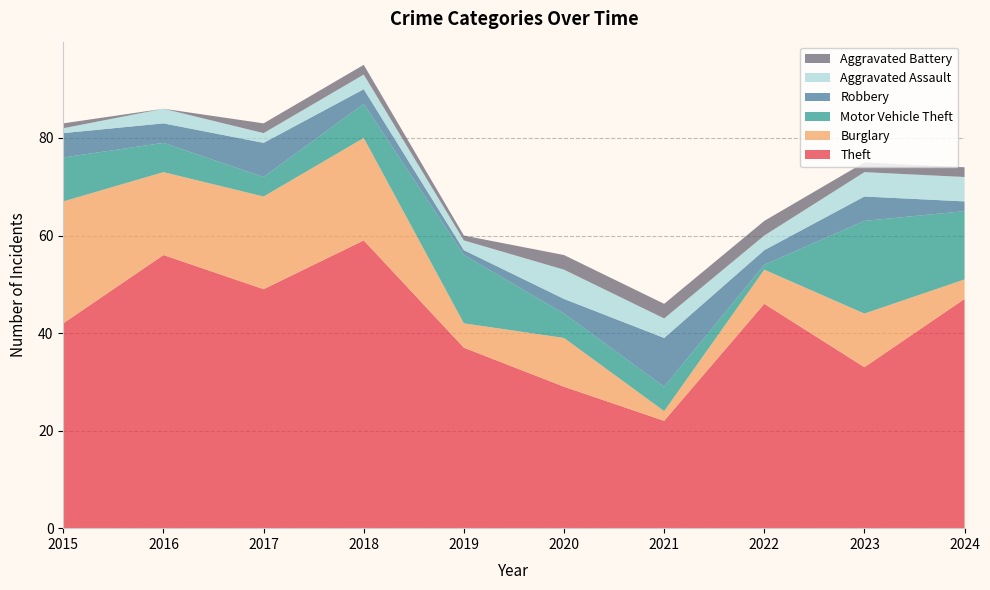

Reading left to right, extract all data points from this chart.

Theft: 2015=42	2016=56	2017=49	2018=59	2019=37	2020=29	2021=22	2022=46	2023=33	2024=47
Burglary: 2015=25	2016=17	2017=19	2018=21	2019=5	2020=10	2021=2	2022=7	2023=11	2024=4
Motor Vehicle Theft: 2015=9	2016=6	2017=4	2018=7	2019=14	2020=5	2021=5	2022=1	2023=19	2024=14
Robbery: 2015=5	2016=4	2017=7	2018=3	2019=1	2020=3	2021=10	2022=3	2023=5	2024=2
Aggravated Assault: 2015=1	2016=3	2017=2	2018=3	2019=2	2020=6	2021=4	2022=3	2023=5	2024=5
Aggravated Battery: 2015=1	2016=0	2017=2	2018=2	2019=1	2020=3	2021=3	2022=3	2023=2	2024=2